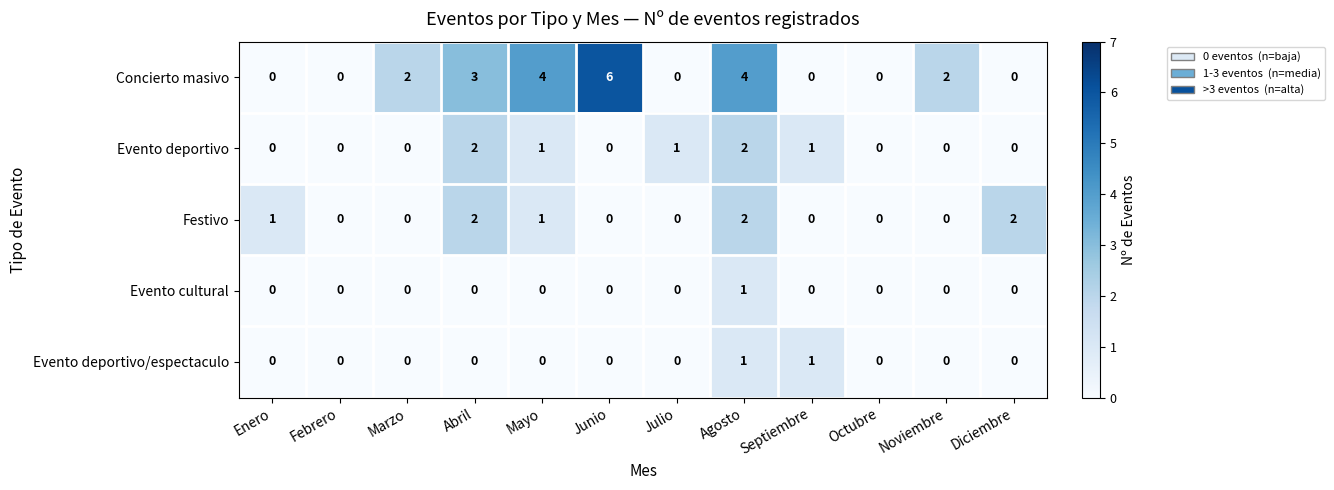

At how many categories does at least one series exceed 5?

1